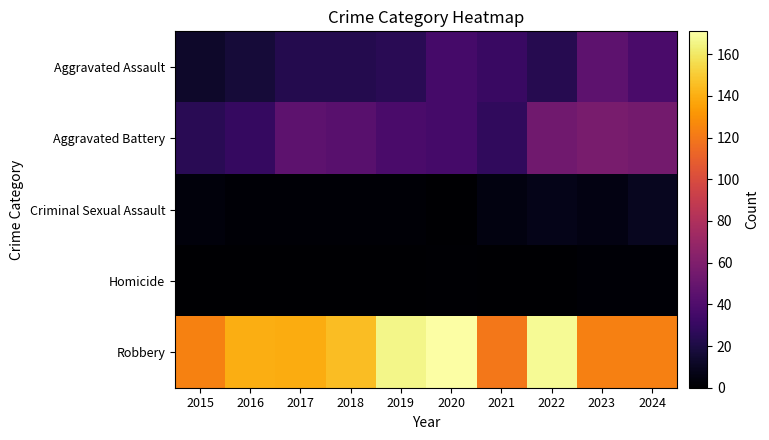

What is the total value across all series at 2020?

244